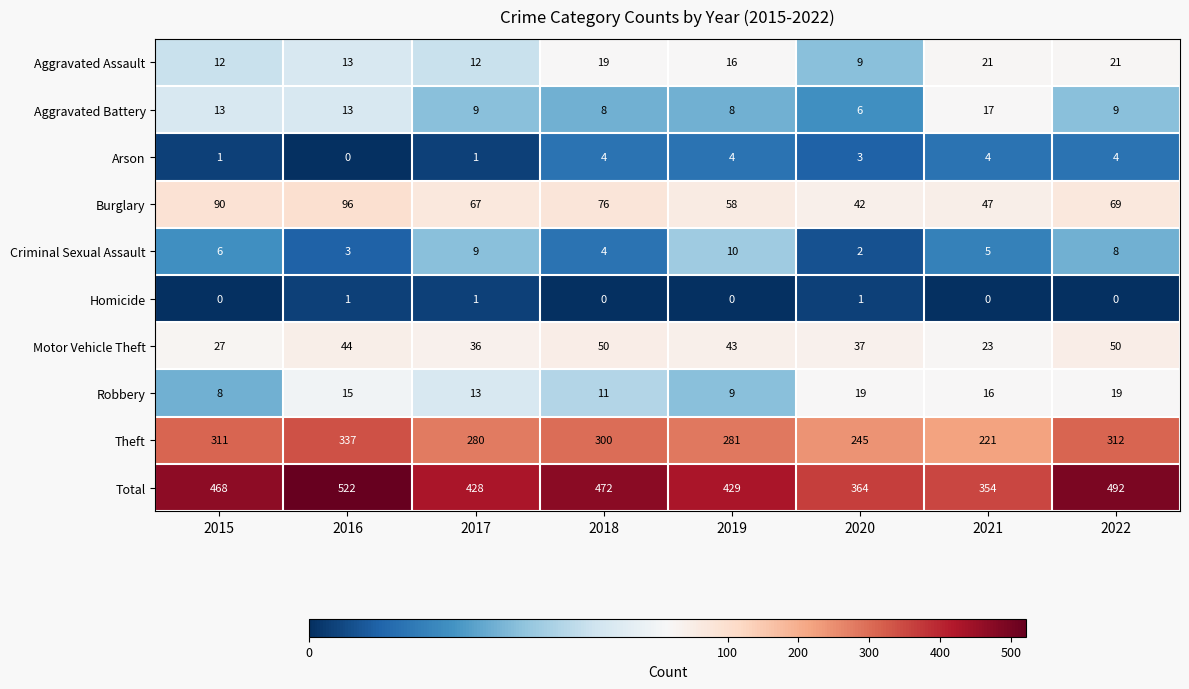

The Arson series shows 3 at 2020. True or false?

True